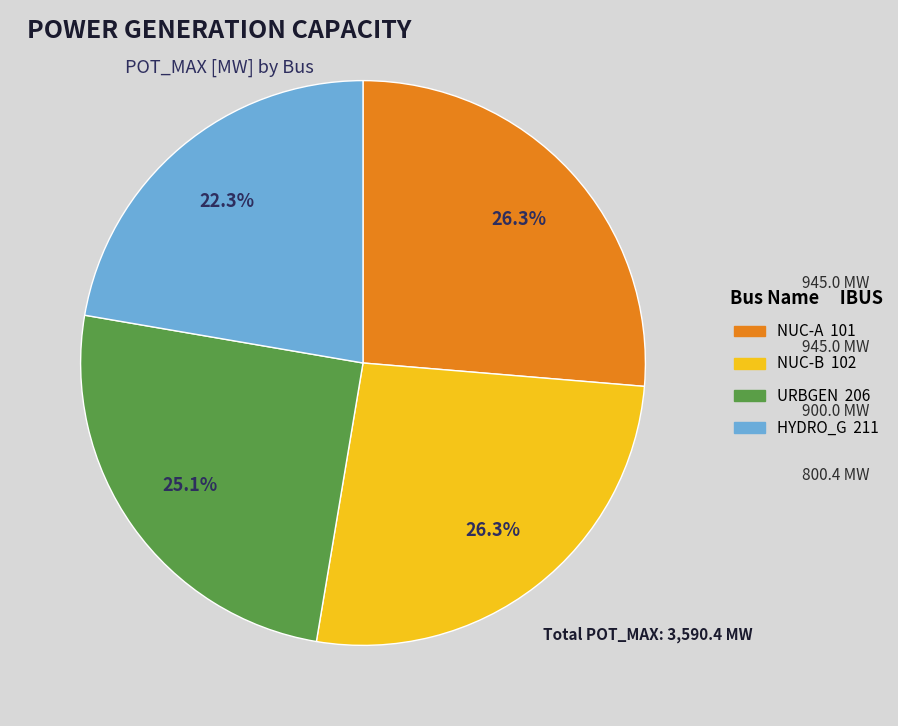

Does any single category account for the majority?

No